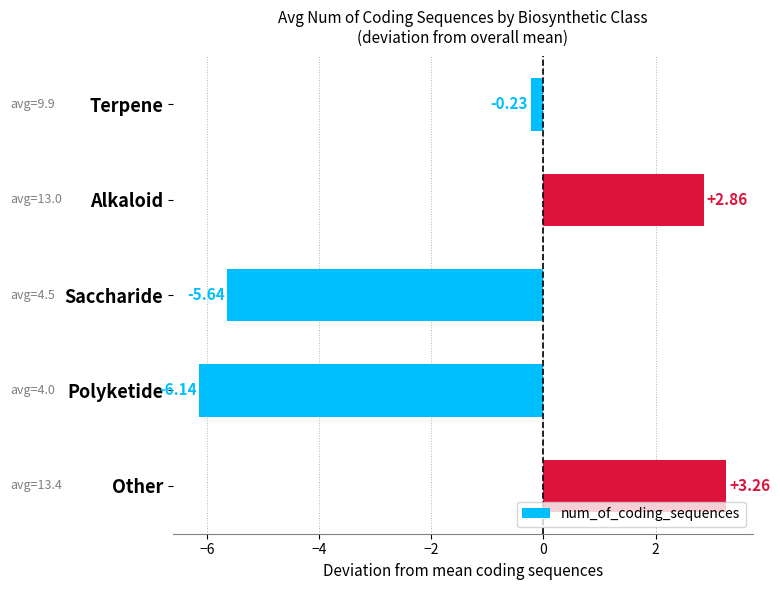

List the labels in order of value, largest first.

Other, Alkaloid, Terpene, Saccharide, Polyketide